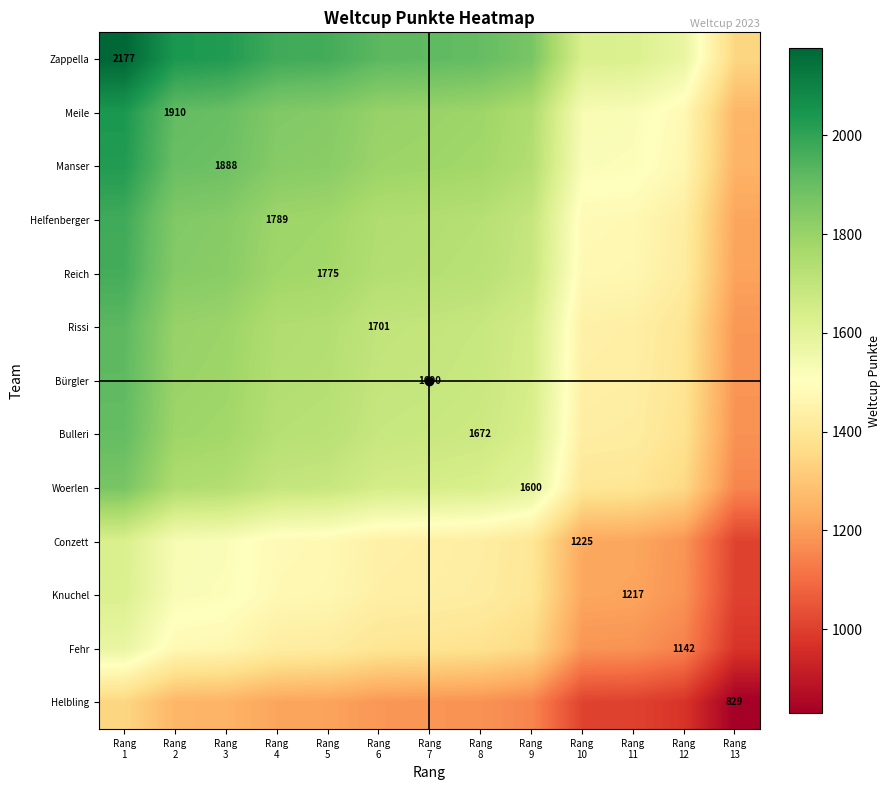

Is it true that Reich equals 2579.4 at Rang 9?

False